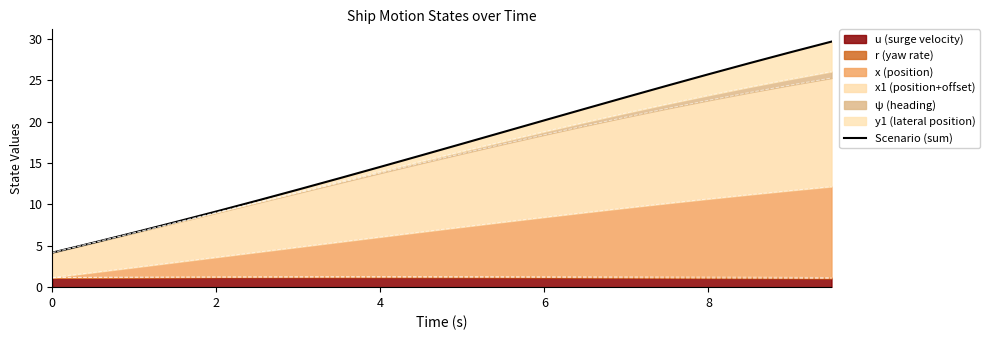

What is the highest value of the u (surge velocity) series?

1.2